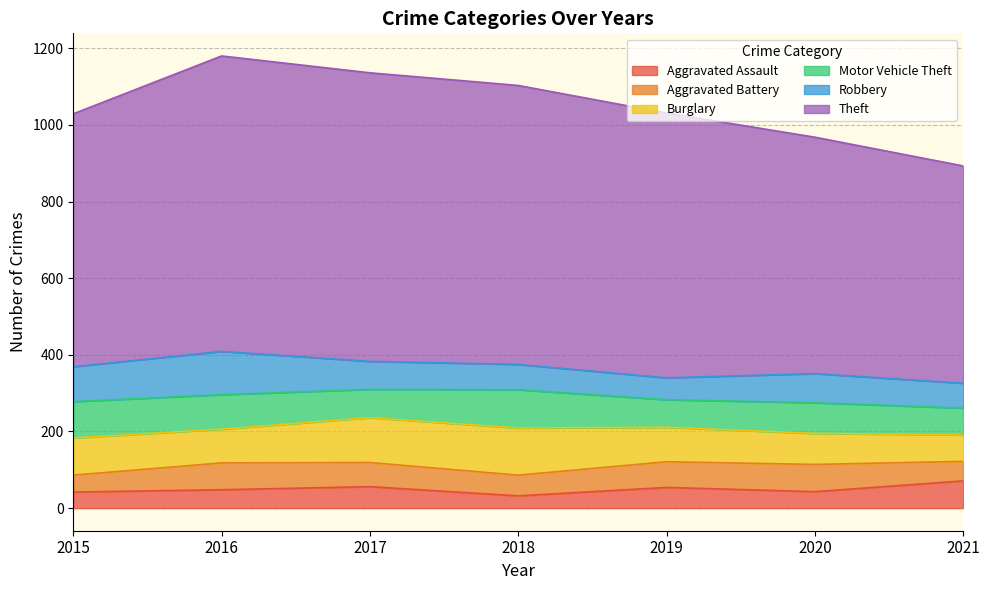

Does the chart have visible grid lines?

Yes